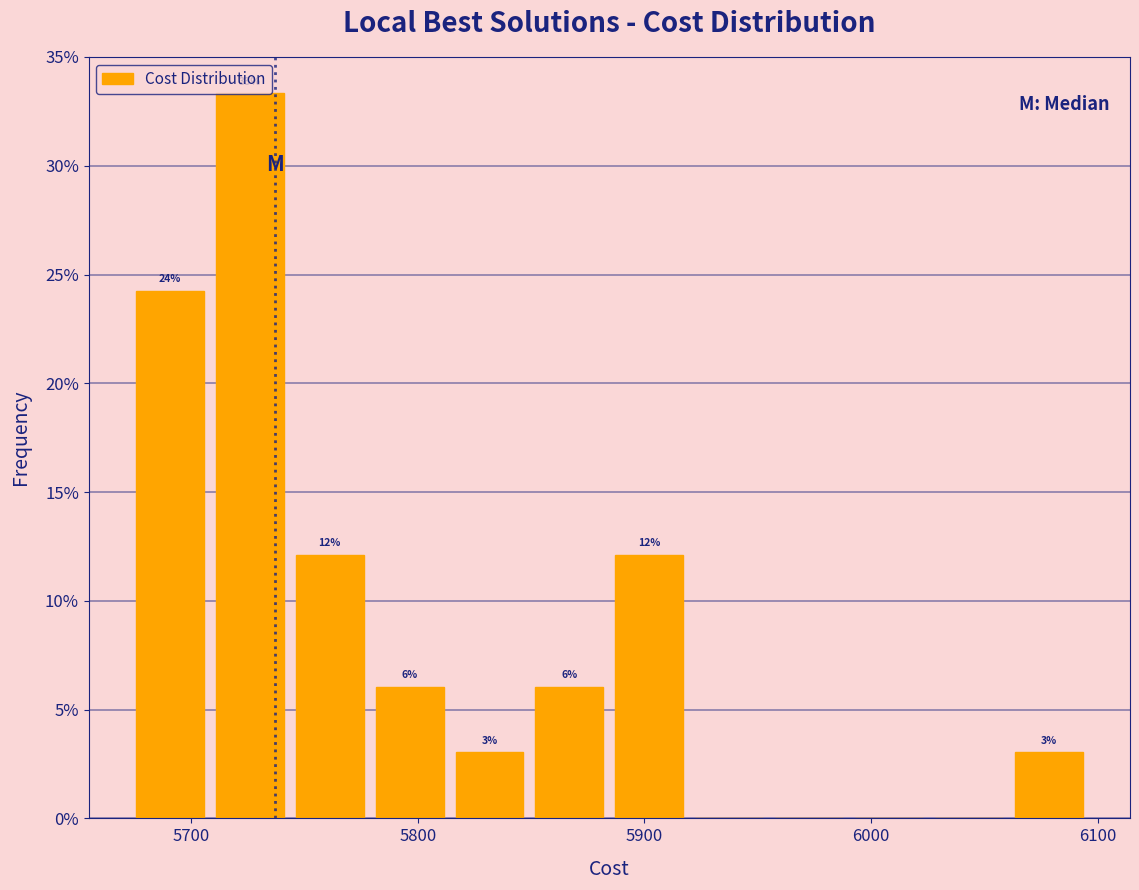

Read against the x-axis, roughly where is the centre of the tallest bar?

5730